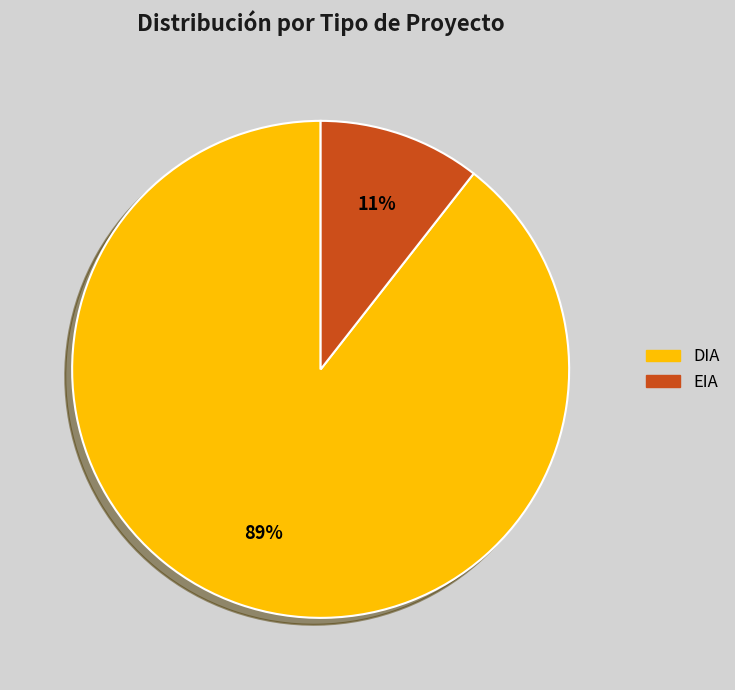

To the nearest percent, what portion does DIA represent?

89%